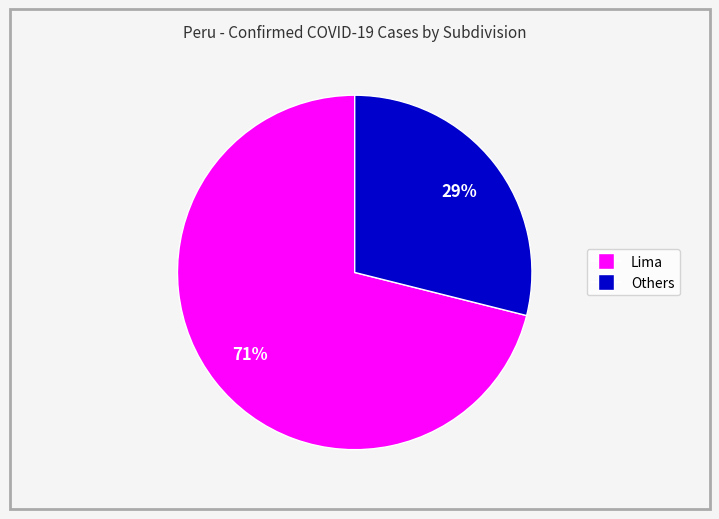

How many slices are in this pie chart?

2